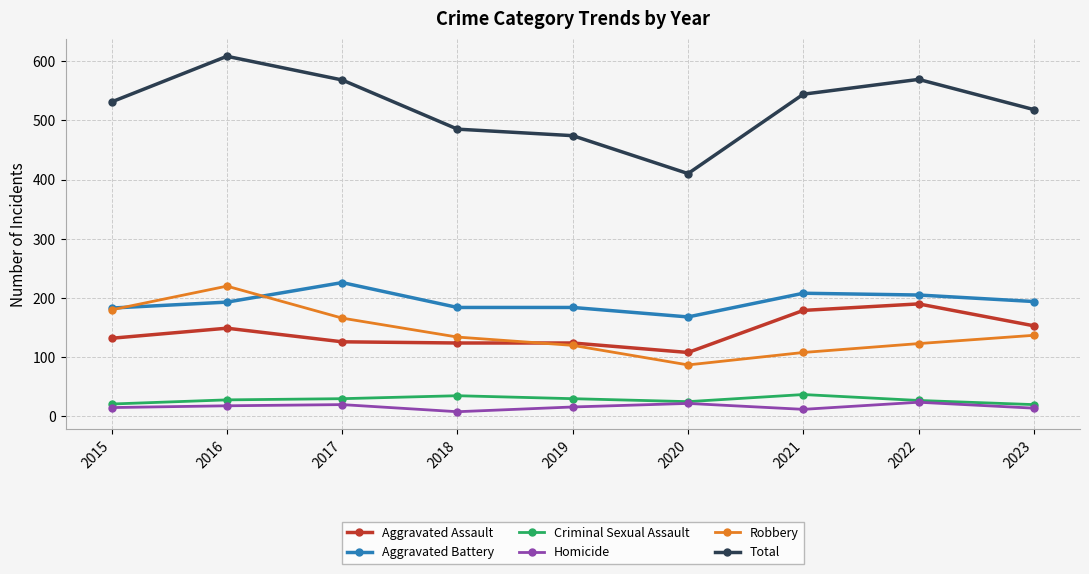

What is the minimum value shown in the chart?

8